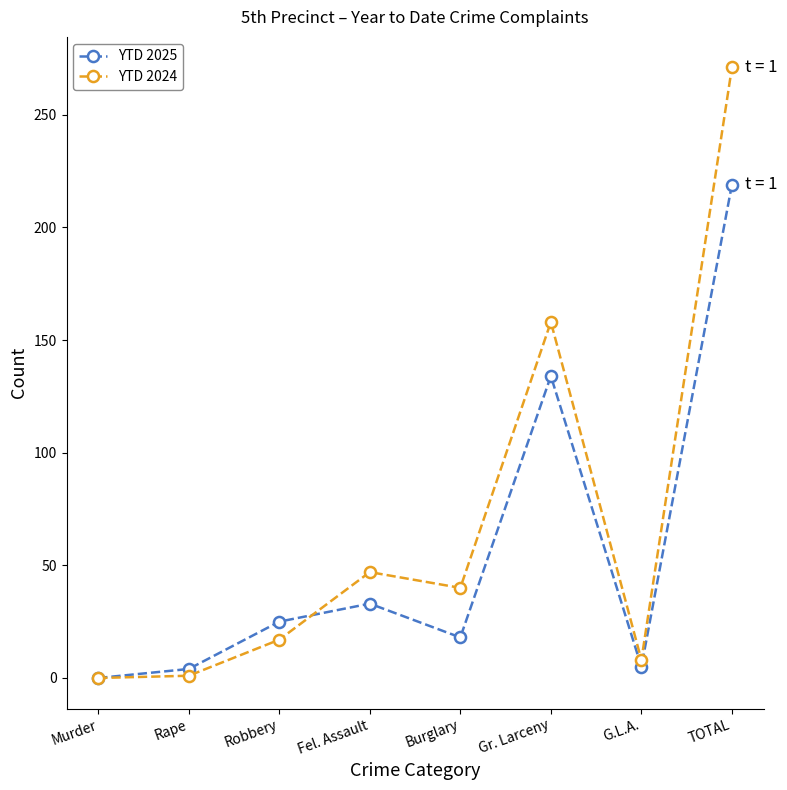

How many data points in YTD 2025 are less than 25?

4